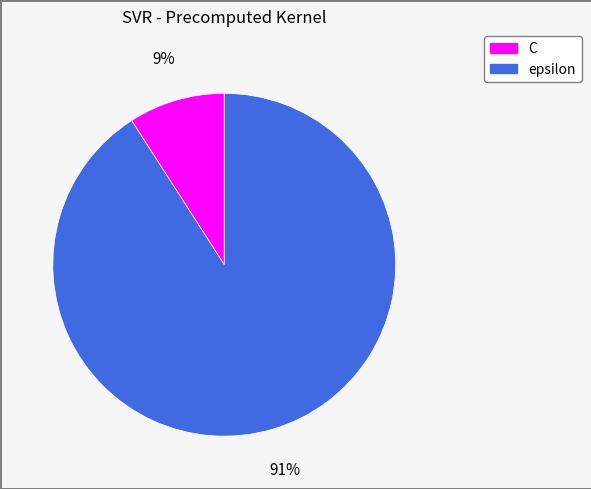

How many segments does this pie chart have?

2